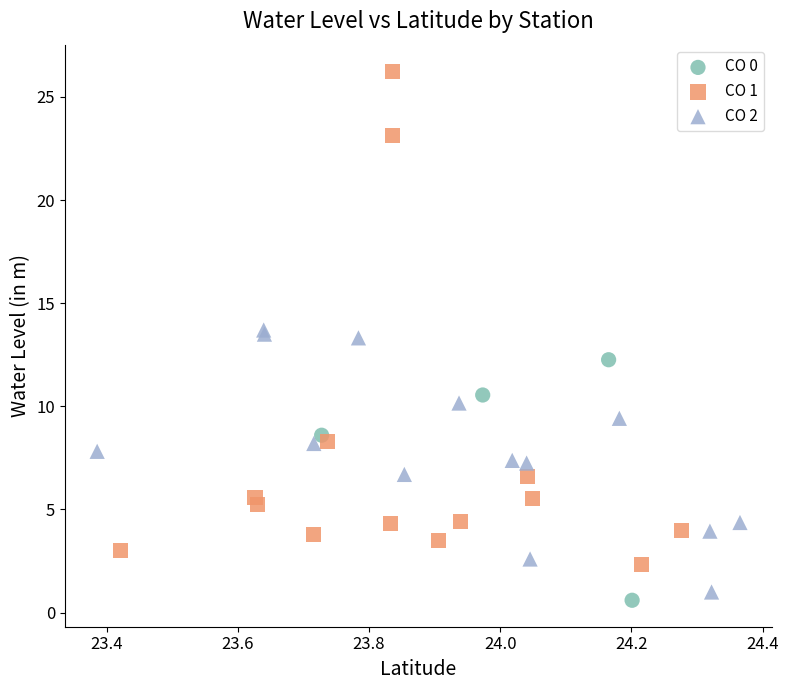

Which series reaches the maximum Y coordinate?

CO 1